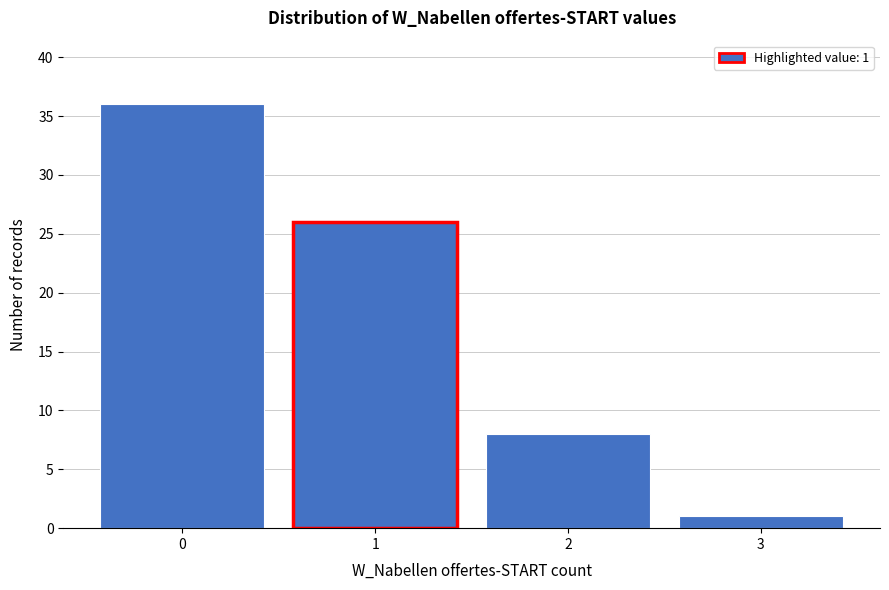

Which range on the x-axis has the tallest bar?

-0.5 to 0.5